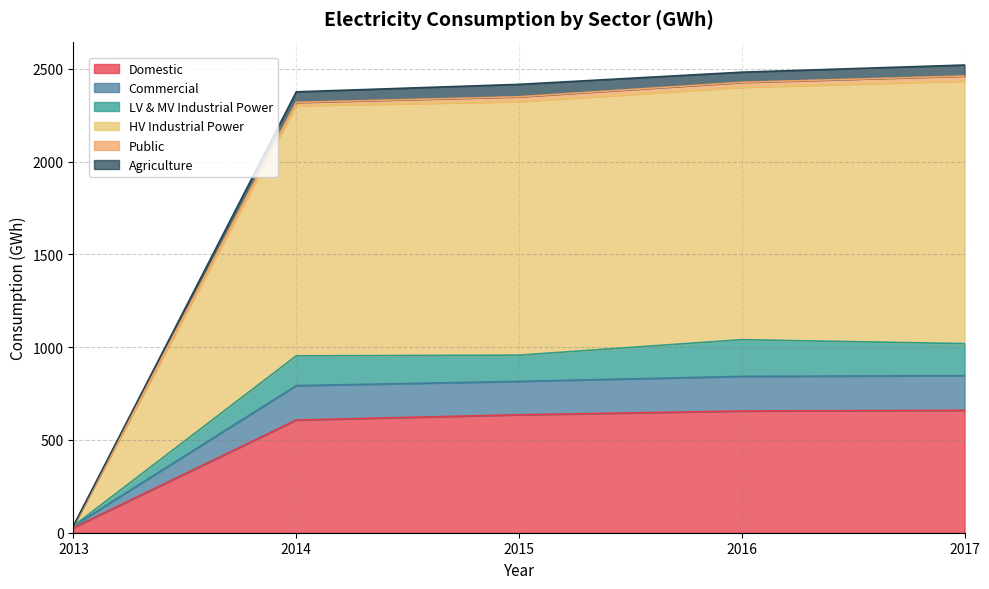

True or false: Domestic has a value of 655.9 at 2016.

True